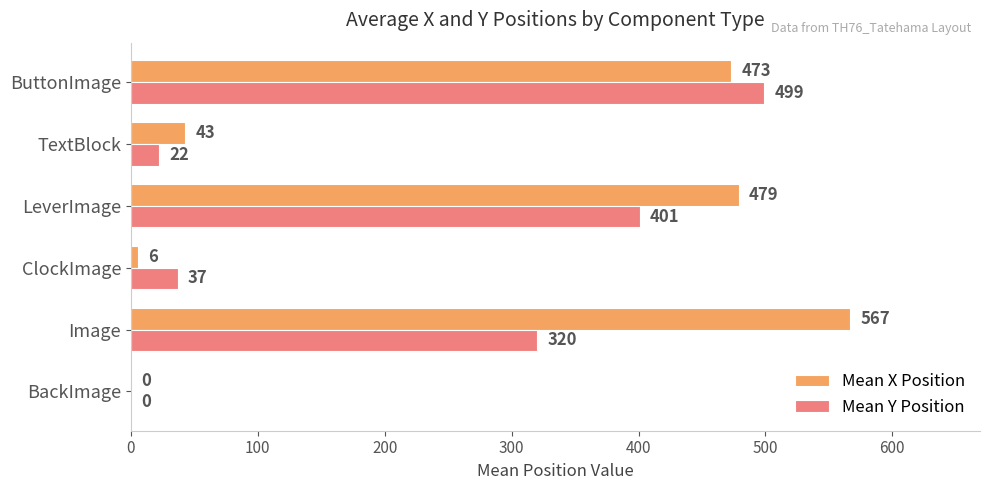

What is the total value across all series at LeverImage?

880